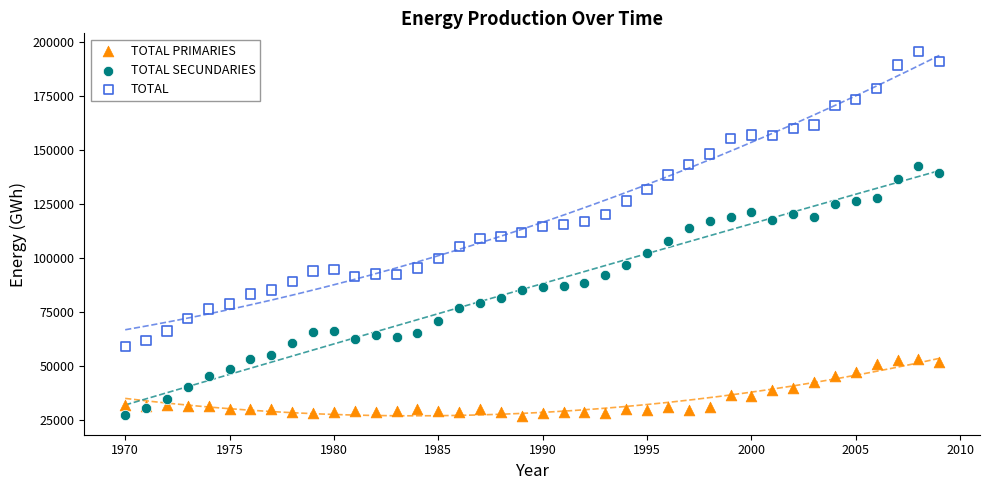

Which series has the largest Y range (max minus min)?

TOTAL